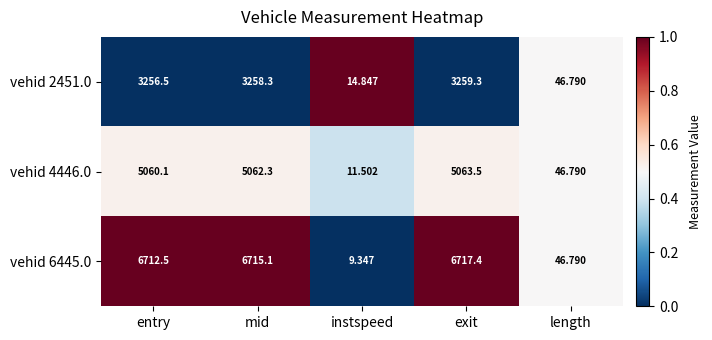

Where is vehid 4446.0 nearest to the value 2537?

length